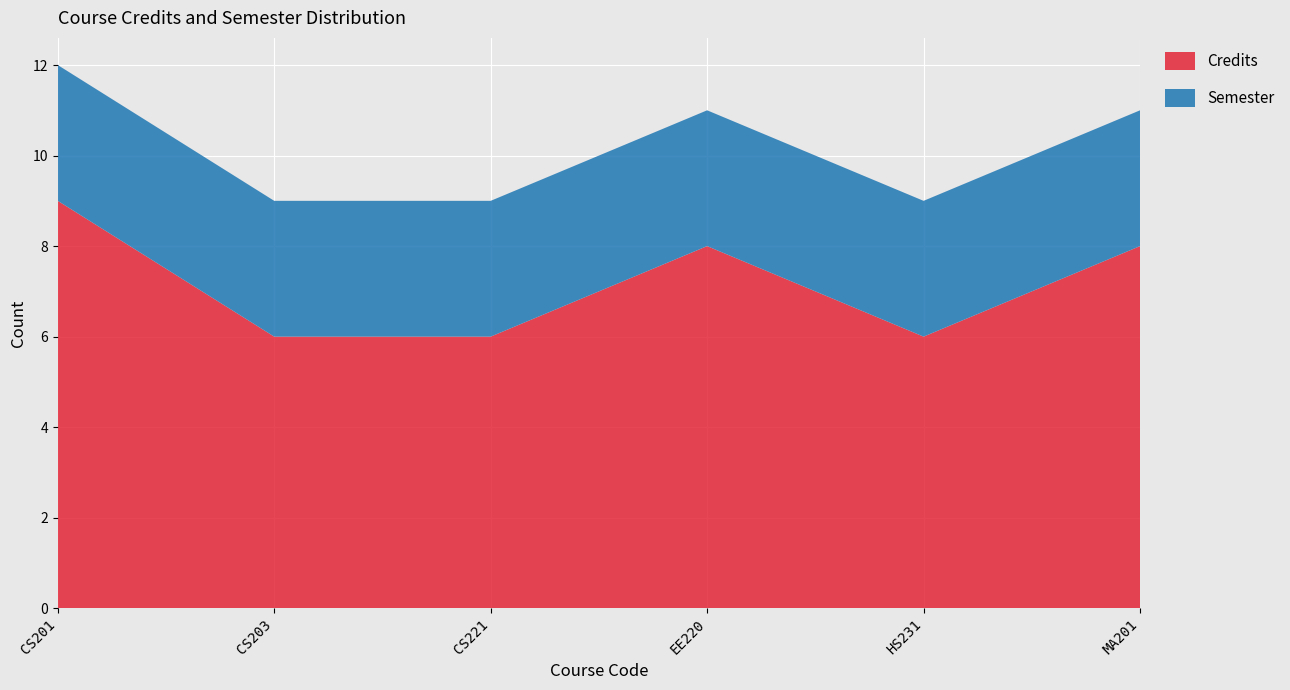

Reading left to right, extract all data points from this chart.

Credits: 9	6	6	8	6	8
Semester: 3	3	3	3	3	3